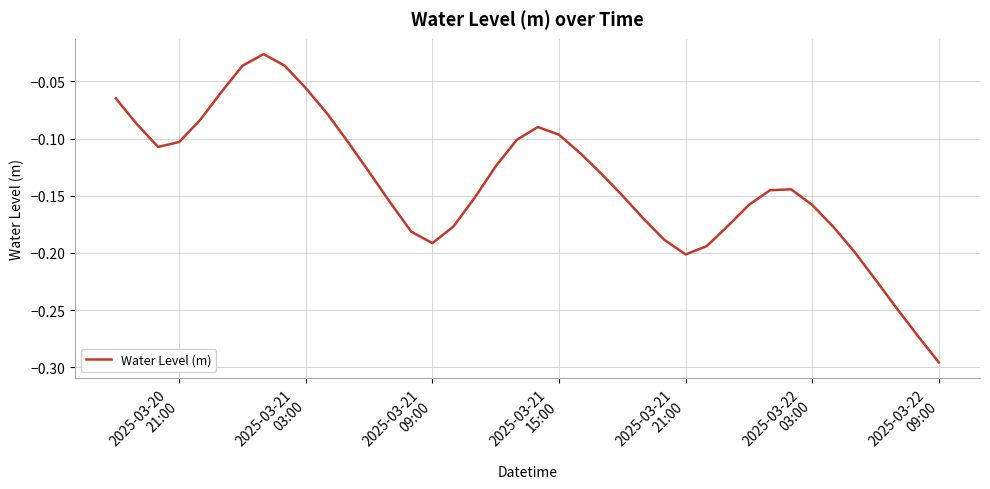

What is the difference between the maximum and minimum values?

0.3